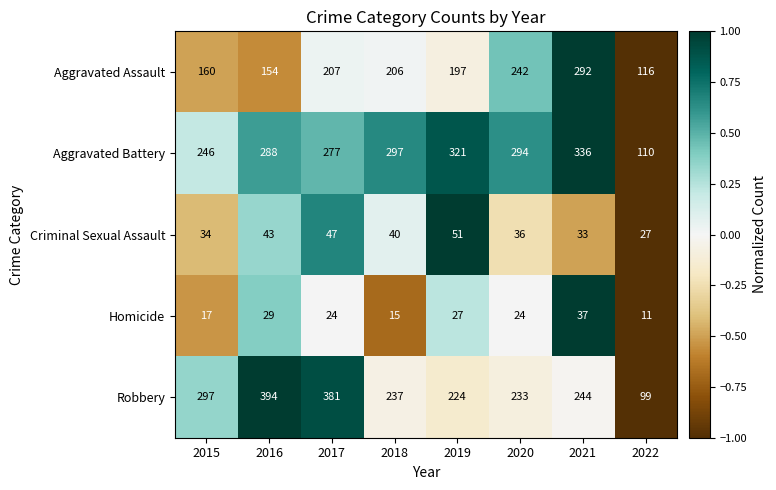

What is the approximate value of Aggravated Battery at 2015, to the nearest 50?

250